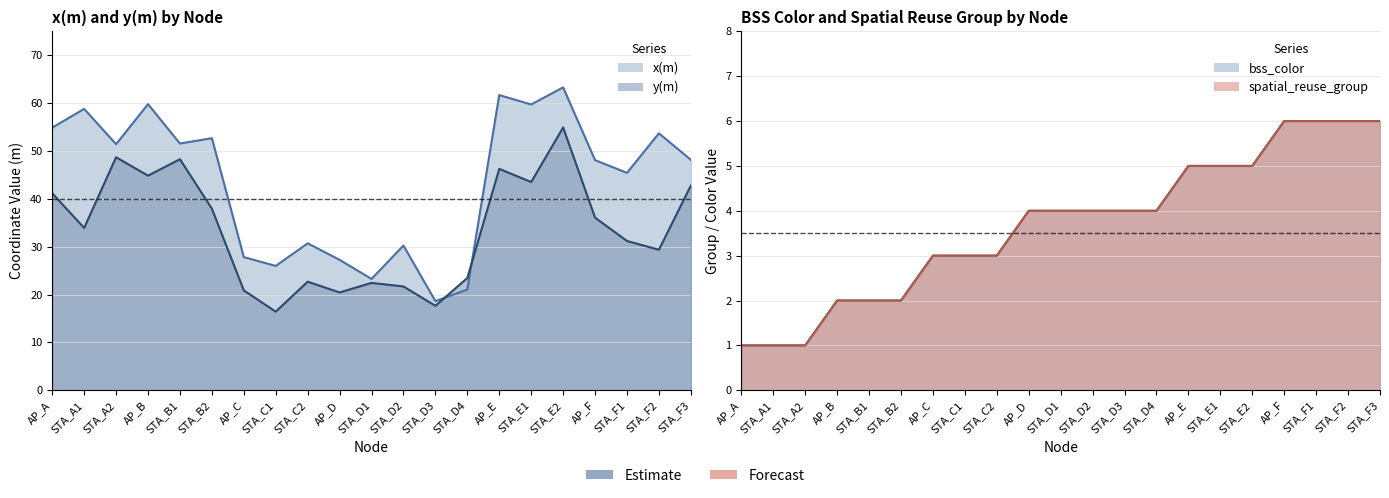

What is the sum of the bss_color values at STA_C2 and AP_E?

8.0